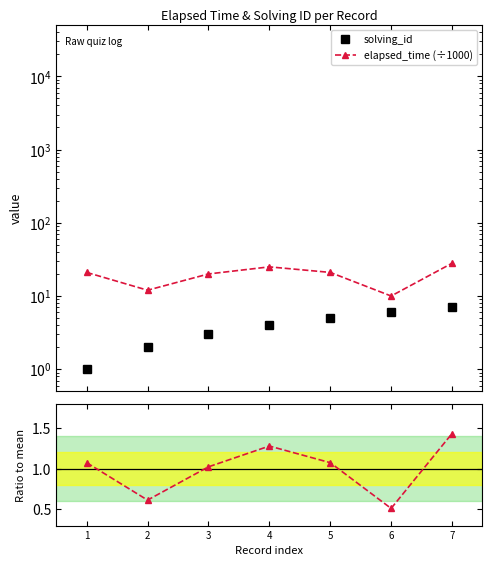

What is the total value across all series at 1?

23.1